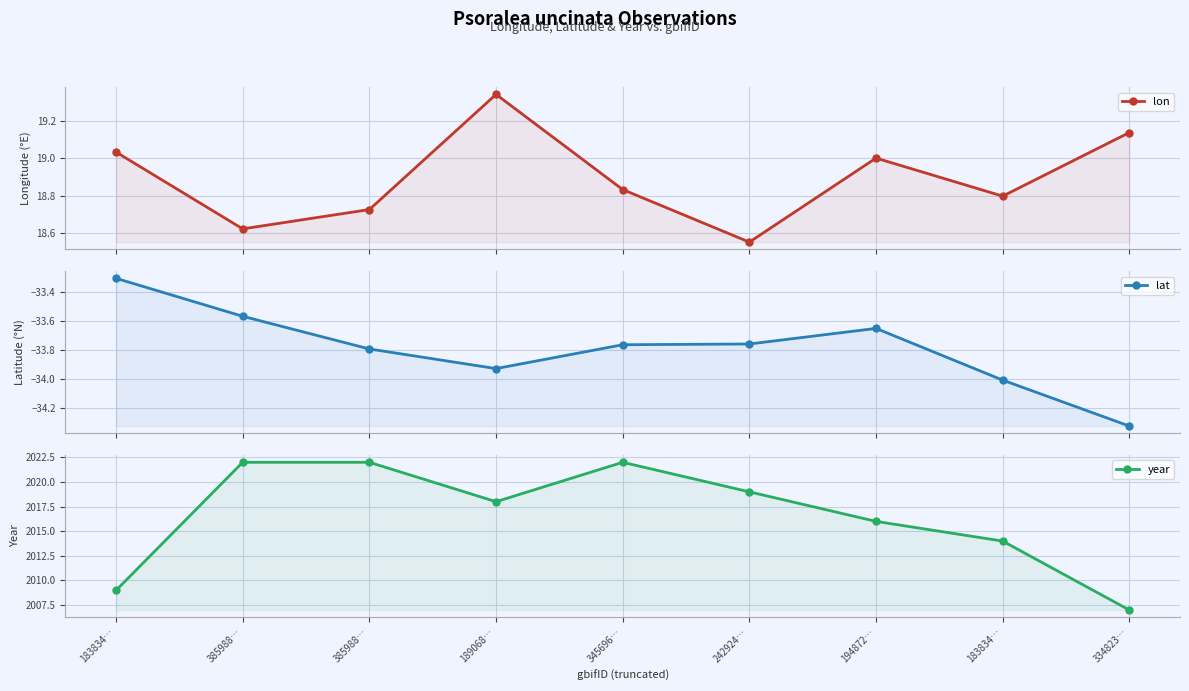

True or false: lat and lon intersect in this chart.

False